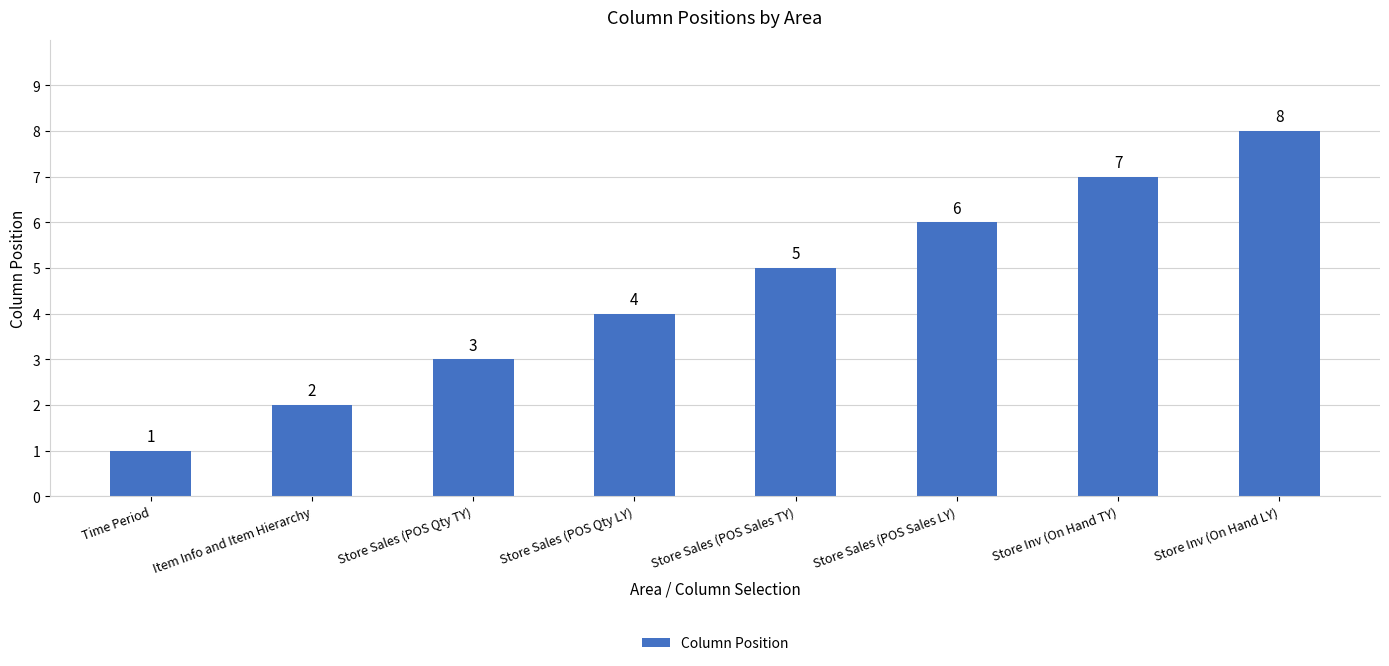

What is the difference between the values at Store Sales (POS Qty TY) and Item Info and Item Hierarchy?

1